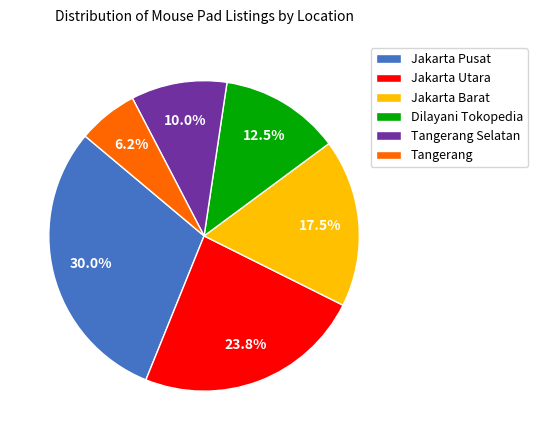

The Tangerang slice represents 17% of the pie. True or false?

False